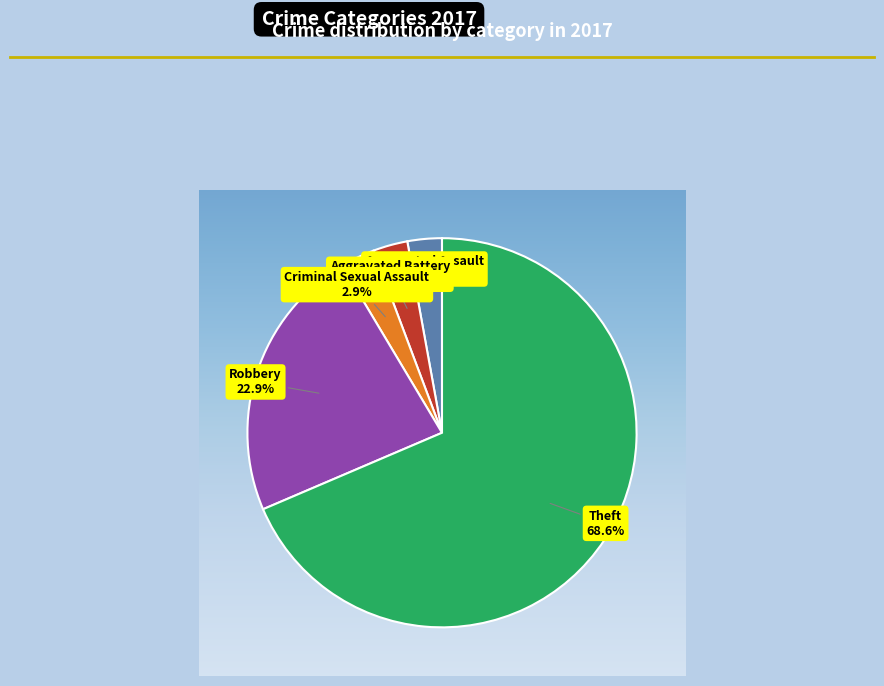

Count the number of slices in the pie.

5